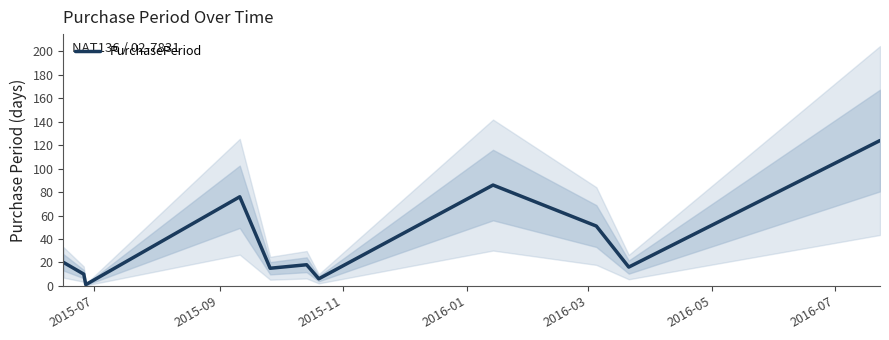

What is the highest value of the PurchasePeriod series?

124